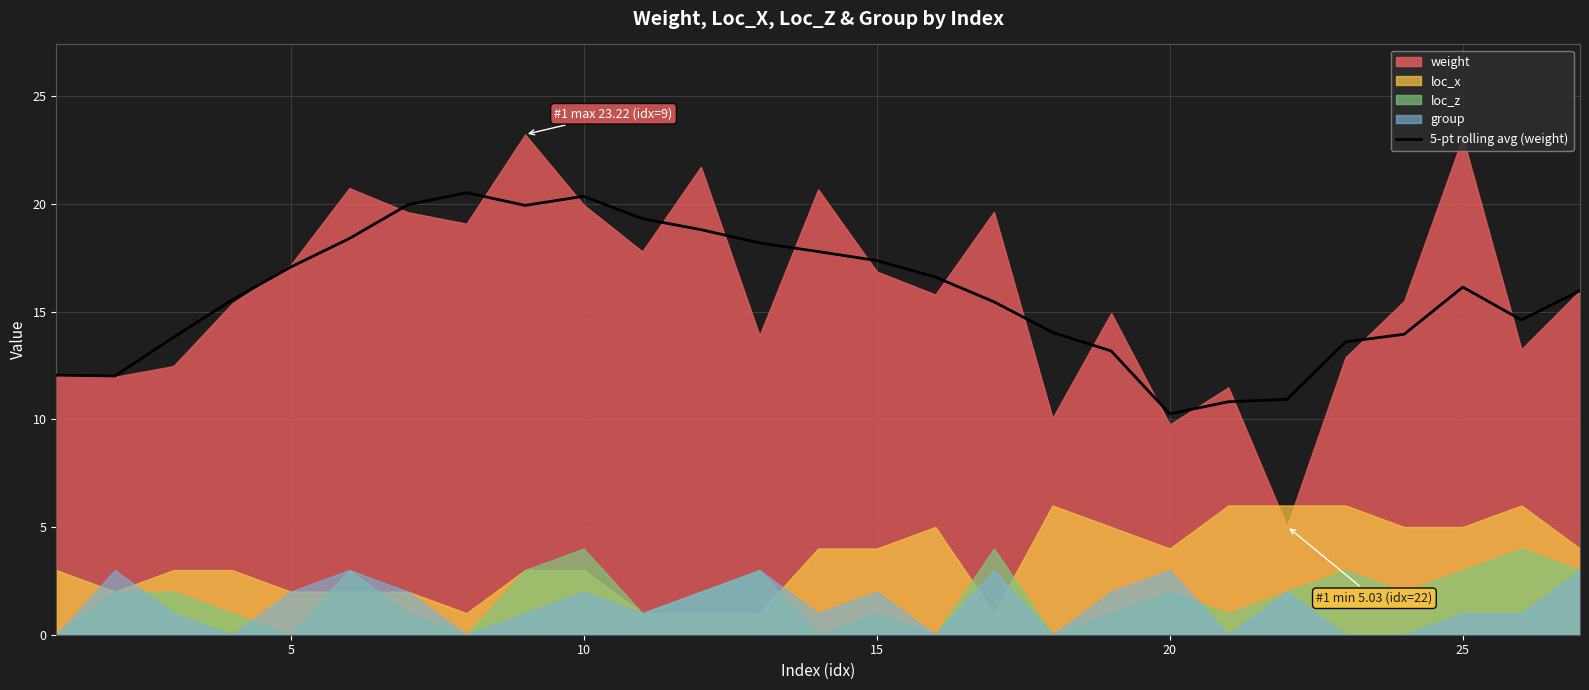

The 5-pt rolling avg (weight) series shows 4.0 at 5. True or false?

False